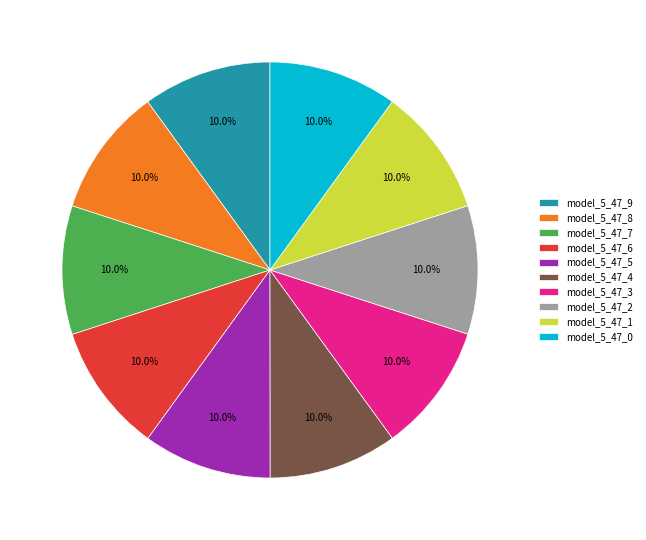

Do model_5_47_2 and model_5_47_7 together represent more than half of the pie?

No